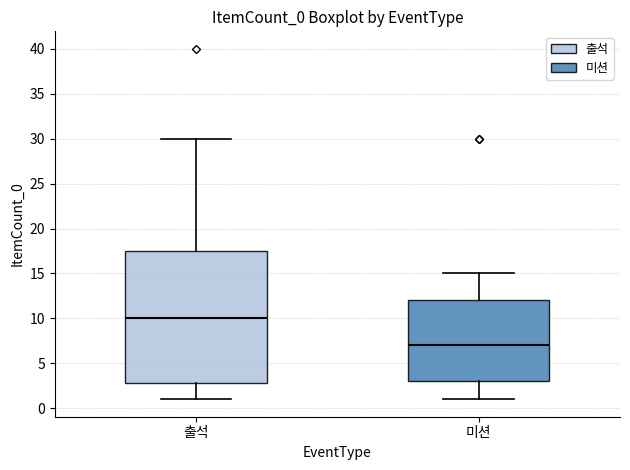

Which box is the tallest, from its lower edge to its upper edge?

출석